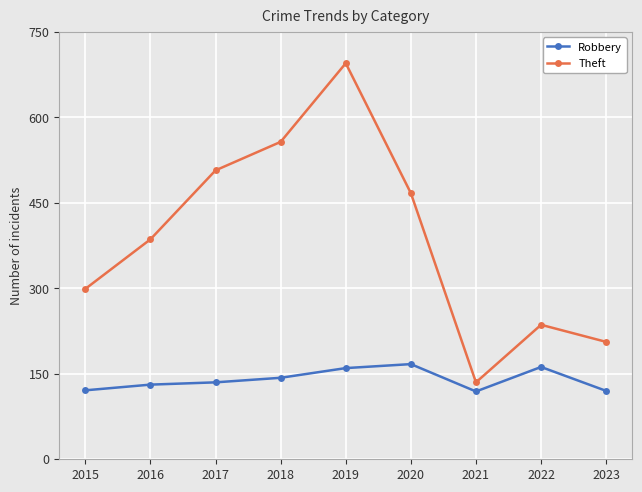

In Theft, how many points are lower than both neighbors (excluding endpoints)?

1